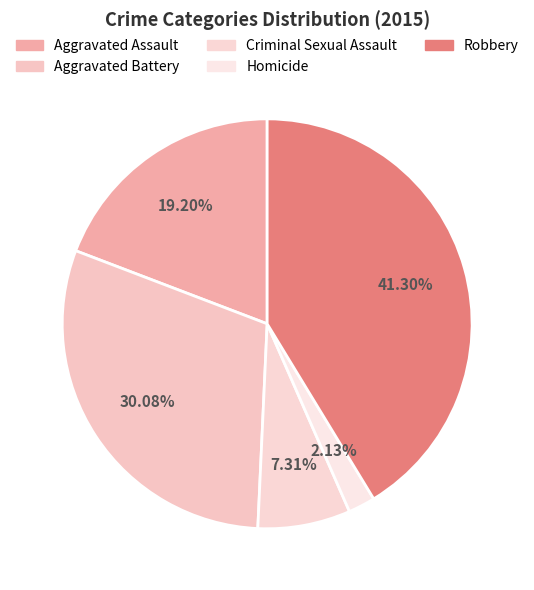

Count the number of slices in the pie.

5